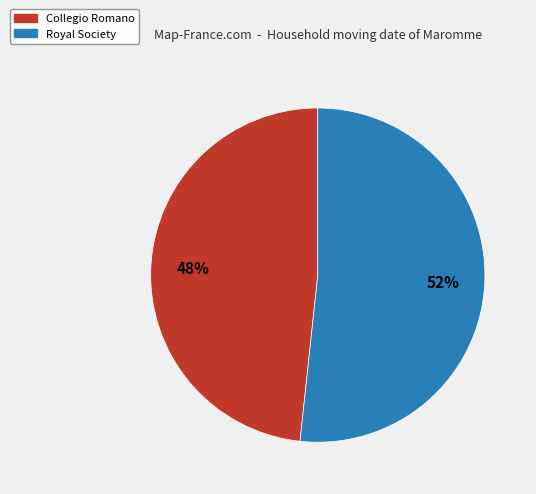

How many segments does this pie chart have?

2